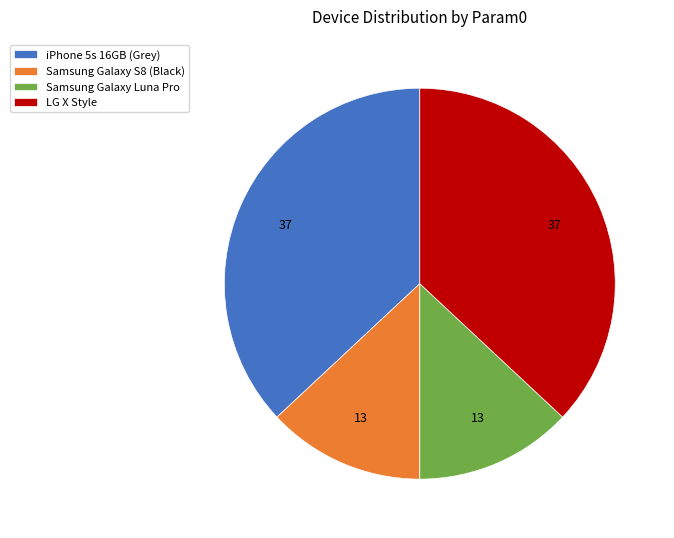

Is there any slice that represents more than half of the pie?

No